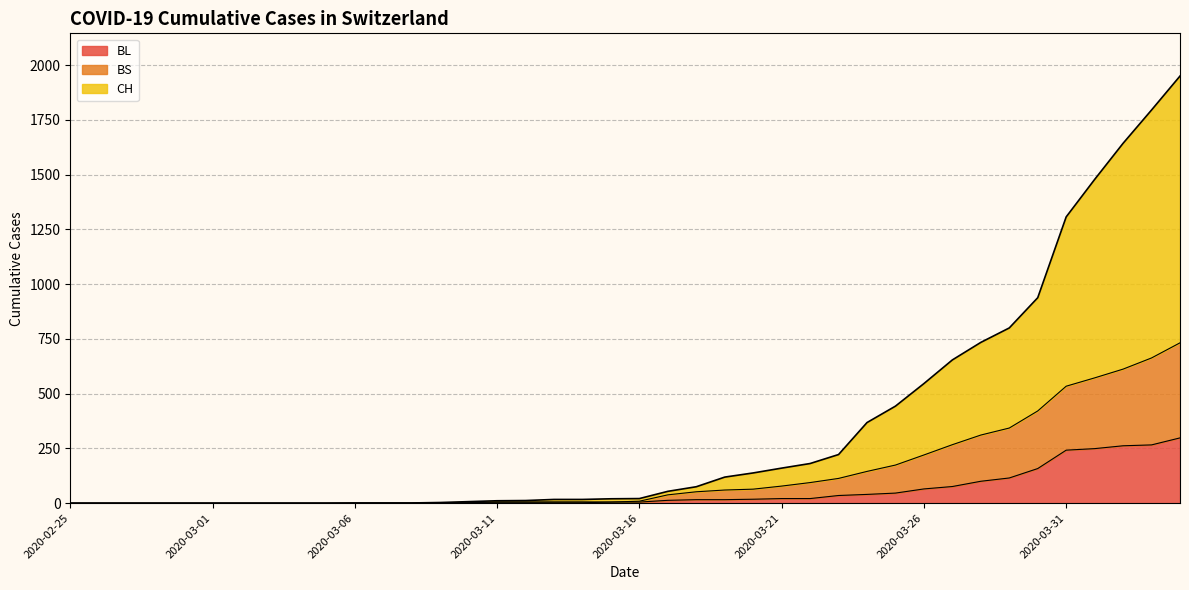

Reading right to left, what are all the values shown in this chart?

CH: 2020-04-04=1950	2020-04-03=1795	2020-04-02=1643	2020-04-01=1478	2020-03-31=1307	2020-03-30=938	2020-03-29=800	2020-03-28=734	2020-03-27=654	2020-03-26=546	2020-03-25=443	2020-03-24=368	2020-03-23=222	2020-03-22=181	2020-03-21=160	2020-03-20=138	2020-03-19=119	2020-03-18=75	2020-03-17=54	2020-03-16=21	2020-03-15=20	2020-03-14=17	2020-03-13=17	2020-03-12=12	2020-03-11=11	2020-03-10=7	2020-03-09=3	2020-03-08=1	2020-03-07=1	2020-03-06=1	2020-03-05=0	2020-03-04=0	2020-03-03=0	2020-03-02=0	2020-03-01=0	2020-02-29=0	2020-02-28=0	2020-02-27=0	2020-02-26=0	2020-02-25=0
BL: 2020-04-04=298	2020-04-03=266	2020-04-02=262	2020-04-01=249	2020-03-31=242	2020-03-30=158	2020-03-29=115	2020-03-28=100	2020-03-27=76	2020-03-26=65	2020-03-25=46	2020-03-24=40	2020-03-23=35	2020-03-22=21	2020-03-21=21	2020-03-20=18	2020-03-19=16	2020-03-18=16	2020-03-17=13	2020-03-16=5	2020-03-15=5	2020-03-14=2	2020-03-13=2	2020-03-12=2	2020-03-11=2	2020-03-10=2	2020-03-09=1	2020-03-08=0	2020-03-07=0	2020-03-06=0	2020-03-05=0	2020-03-04=0	2020-03-03=0	2020-03-02=0	2020-03-01=0	2020-02-29=0	2020-02-28=0	2020-02-27=0	2020-02-26=0	2020-02-25=0
BS: 2020-04-04=732	2020-04-03=663	2020-04-02=612	2020-04-01=572	2020-03-31=534	2020-03-30=421	2020-03-29=343	2020-03-28=311	2020-03-27=267	2020-03-26=220	2020-03-25=174	2020-03-24=145	2020-03-23=113	2020-03-22=94	2020-03-21=78	2020-03-20=64	2020-03-19=60	2020-03-18=52	2020-03-17=38	2020-03-16=9	2020-03-15=5	2020-03-14=6	2020-03-13=6	2020-03-12=6	2020-03-11=6	2020-03-10=2	2020-03-09=1	2020-03-08=0	2020-03-07=0	2020-03-06=0	2020-03-05=0	2020-03-04=0	2020-03-03=0	2020-03-02=0	2020-03-01=0	2020-02-29=0	2020-02-28=0	2020-02-27=0	2020-02-26=0	2020-02-25=0